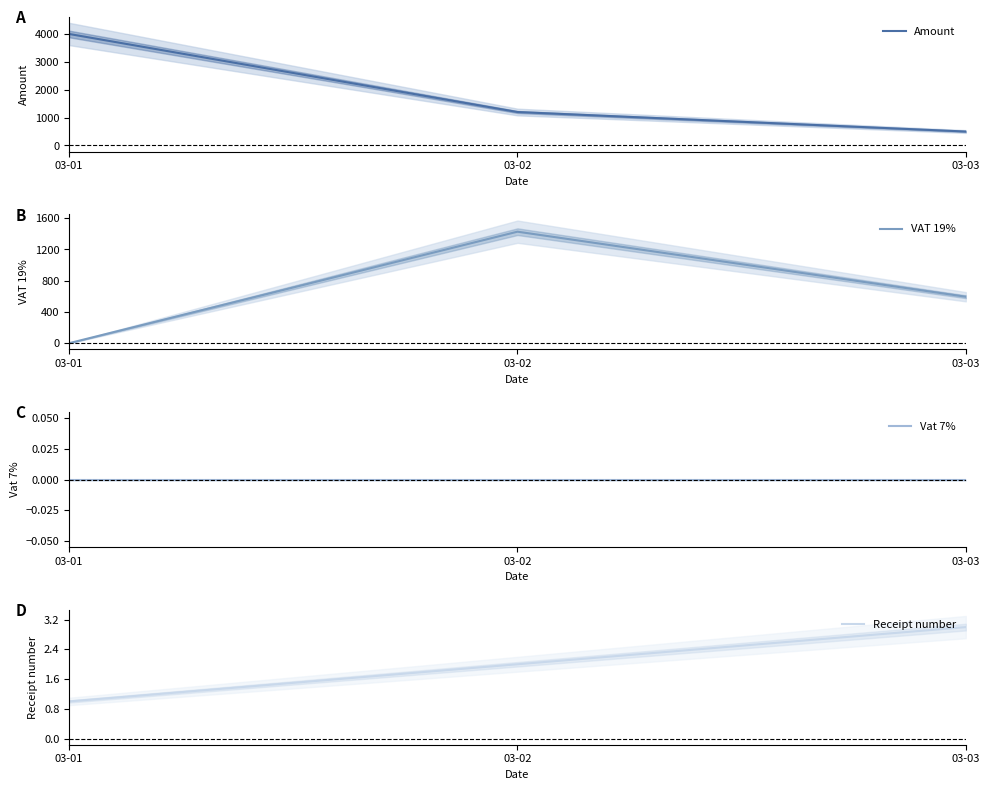

At which label is Vat 7% closest to 0?

03-01